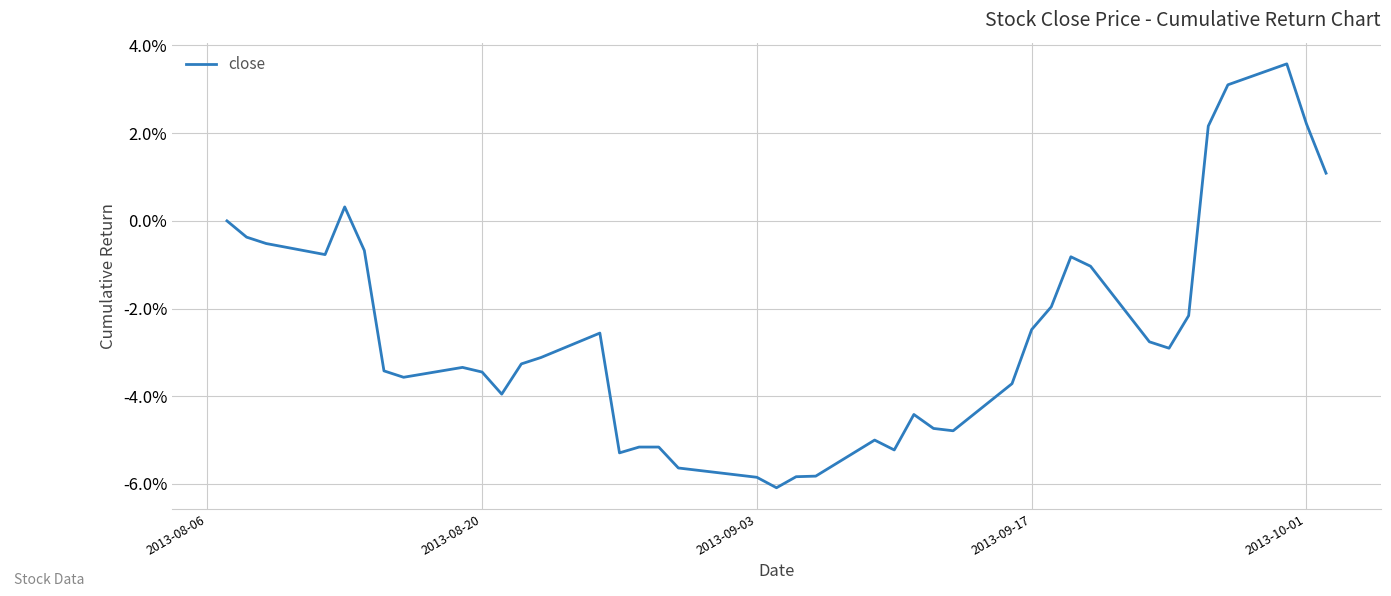

Reading left to right, extract all data points from this chart.

0.0	-0.0	-0.0	-0.0	0.0	-0.0	-0.0	-0.0	-0.0	-0.0	-0.0	-0.0	-0.0	-0.0	-0.1	-0.1	-0.1	-0.1	-0.1	-0.1	-0.1	-0.1	-0.0	-0.1	-0.0	-0.0	-0.0	-0.0	-0.0	-0.0	-0.0	-0.0	-0.0	-0.0	-0.0	0.0	0.0	0.0	0.0	0.0